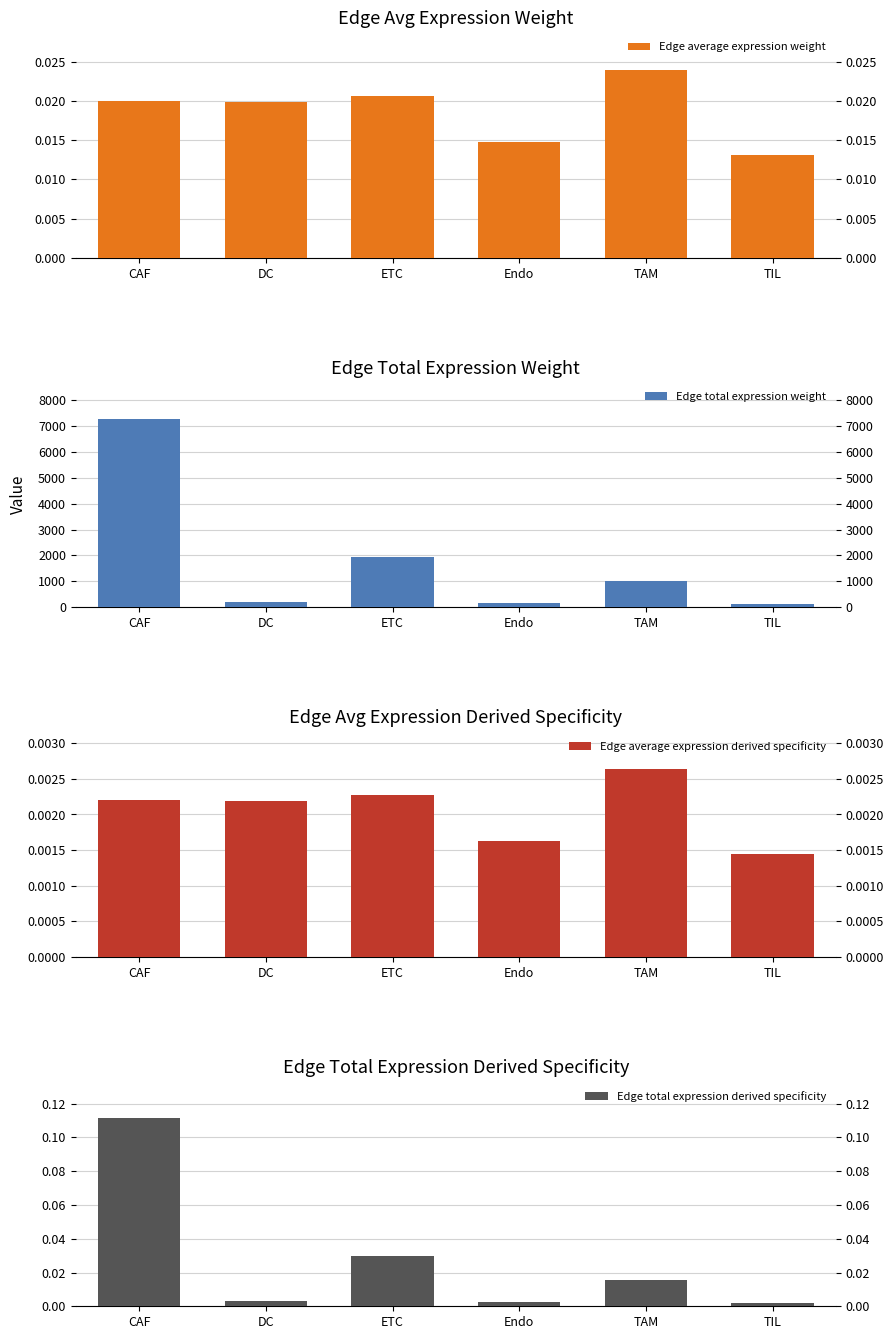

Reading left to right, transcribe all the data shown in this chart.

Edge average expression weight: 0.0	0.0	0.0	0.0	0.0	0.0
Edge total expression weight: 7251.2	190.9	1939.7	178.2	1024.2	126.1
Edge average expression derived specificity: 0.0	0.0	0.0	0.0	0.0	0.0
Edge total expression derived specificity: 0.1	0.0	0.0	0.0	0.0	0.0